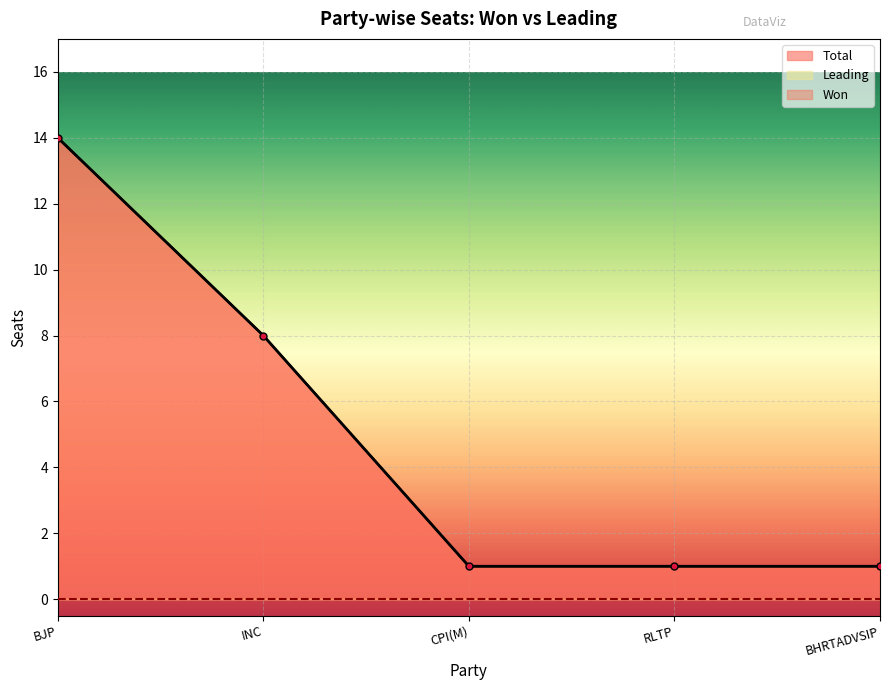

At which category is the sum across all series the highest?

BJP